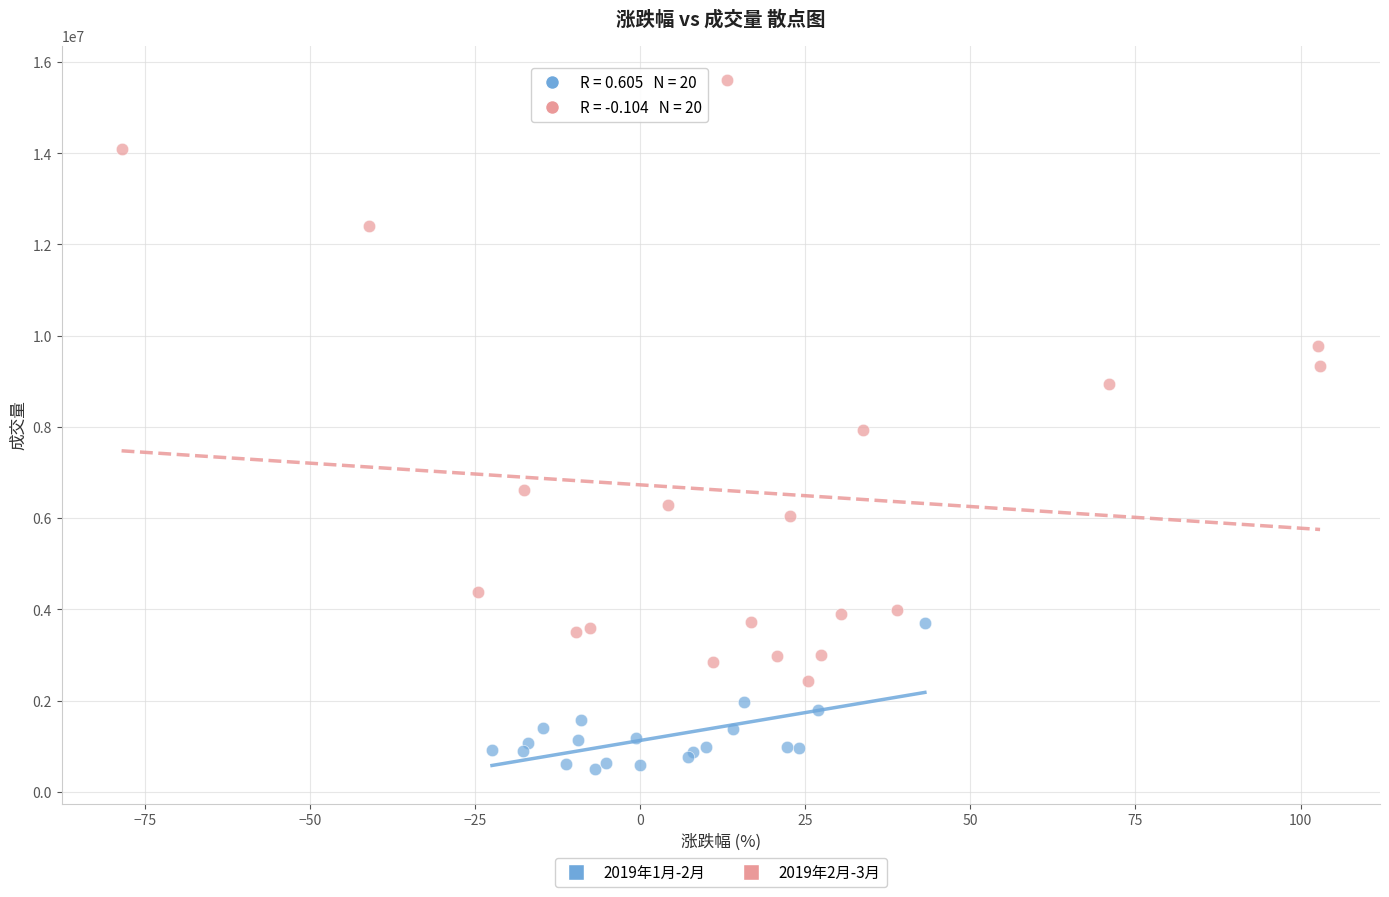

Which series has the largest Y range (max minus min)?

2019年2月-3月